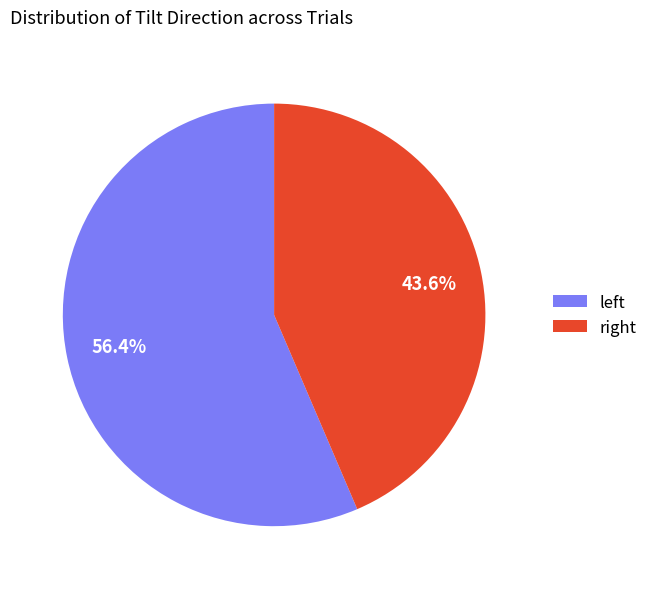

Rank the categories by value from highest to lowest.

left, right